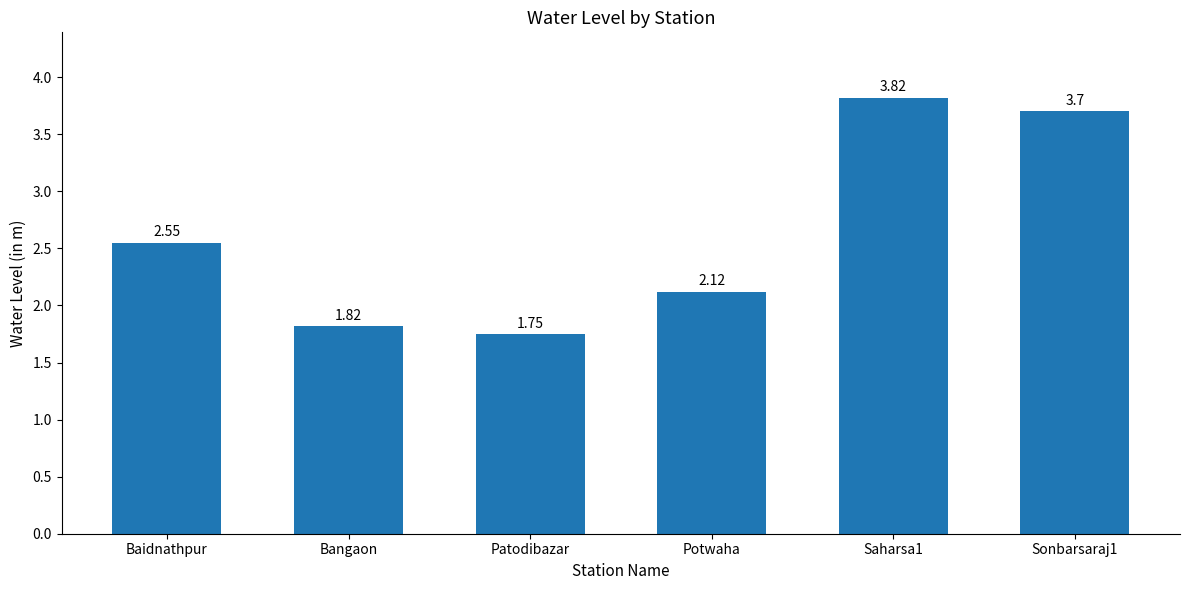

Rank the categories by value from highest to lowest.

Saharsa1, Sonbarsaraj1, Baidnathpur, Potwaha, Bangaon, Patodibazar